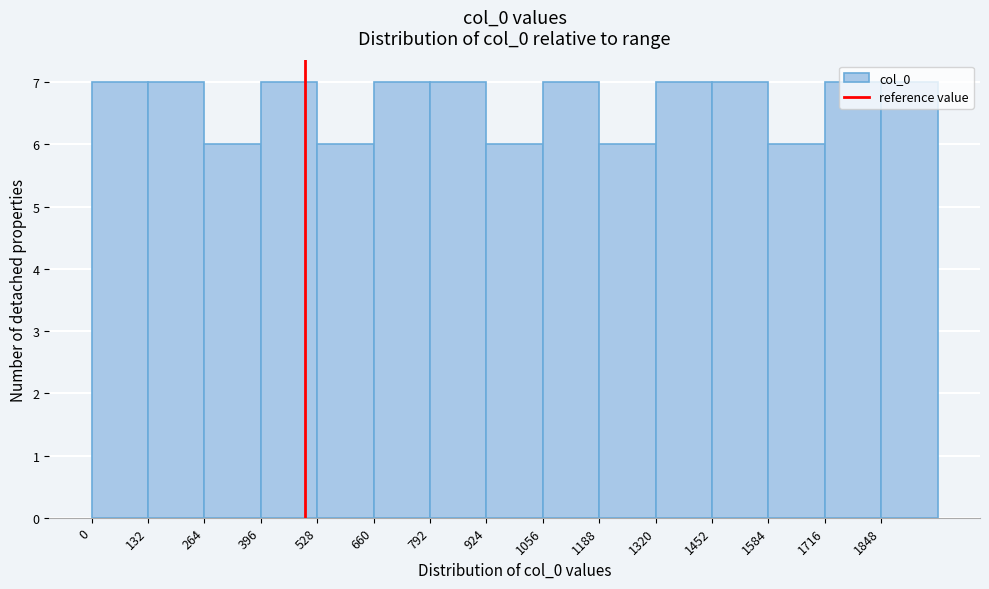

Reading left to right, transcribe this chart: for each bar, give the range it covers on the x-axis and its height. Neither the bar edges nor the heights are printed on the chart, so give them approximately, as read against the axes.

0 to 132: 7
132 to 264: 7
264 to 396: 6
396 to 528: 7
528 to 660: 6
660 to 792: 7
792 to 924: 7
924 to 1056: 6
1056 to 1188: 7
1188 to 1320: 6
1320 to 1452: 7
1452 to 1584: 7
1584 to 1716: 6
1716 to 1848: 7
1848 to 1980: 7